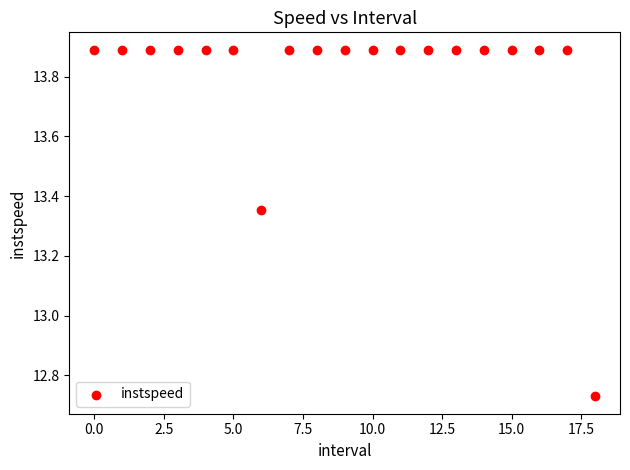

What is the range of Y values (max minus min)?

1.2